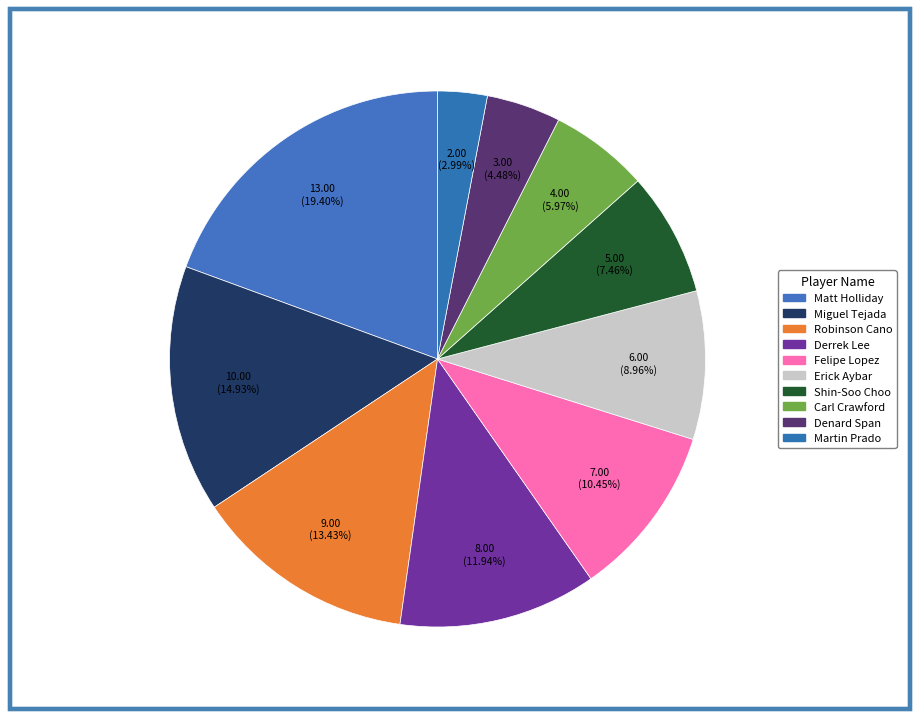

Does Matt Holliday represent more than half of the total?

No